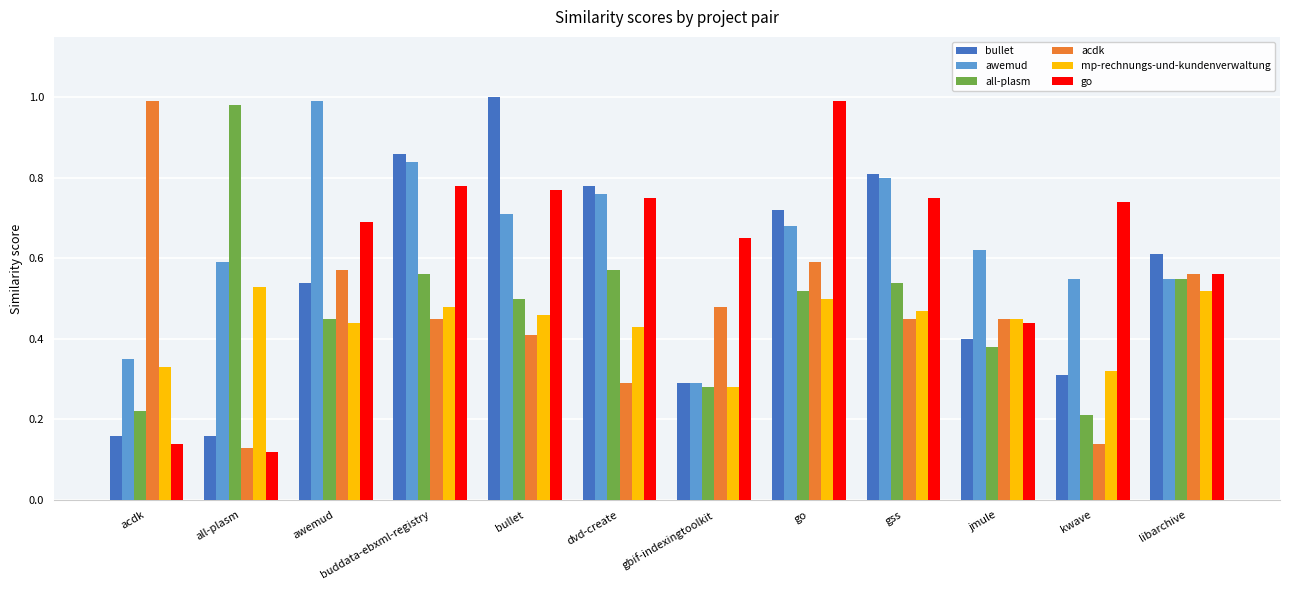

How many bars are there in each group?

6